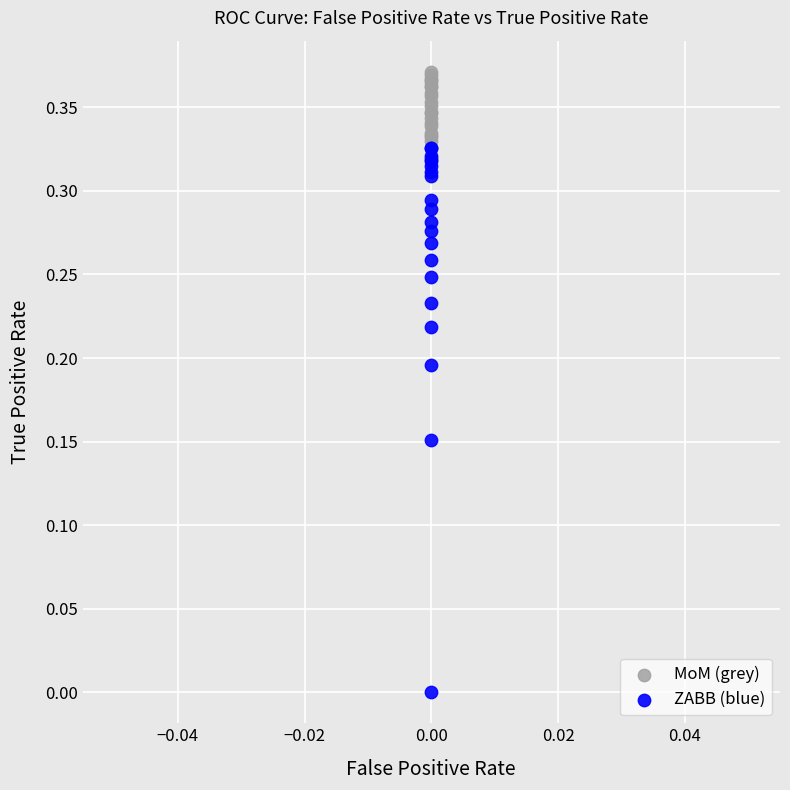

What are all the series names shown in the legend?

MoM (grey), ZABB (blue)